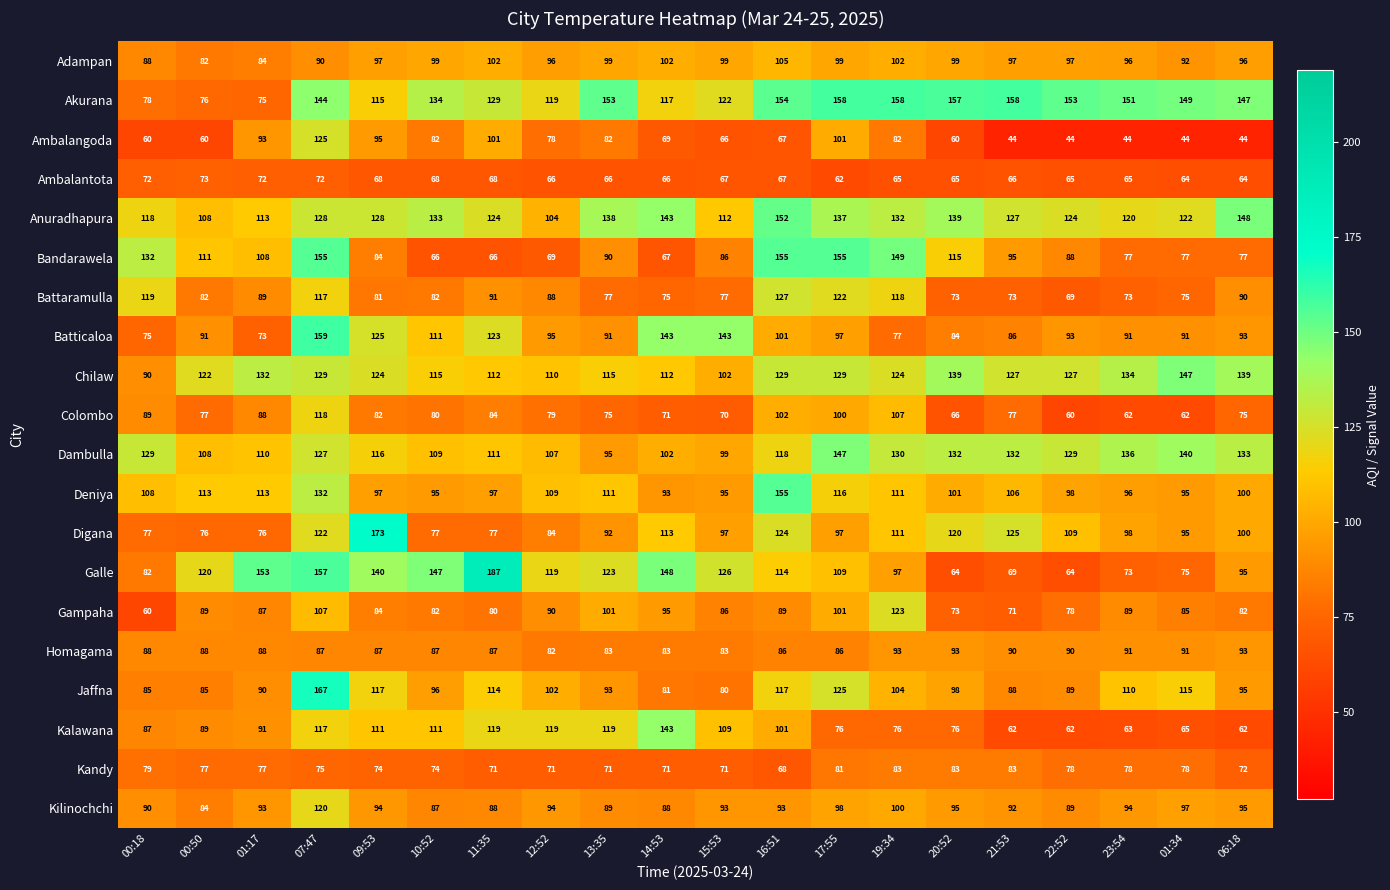

Which series has the widest spread of values?

Galle